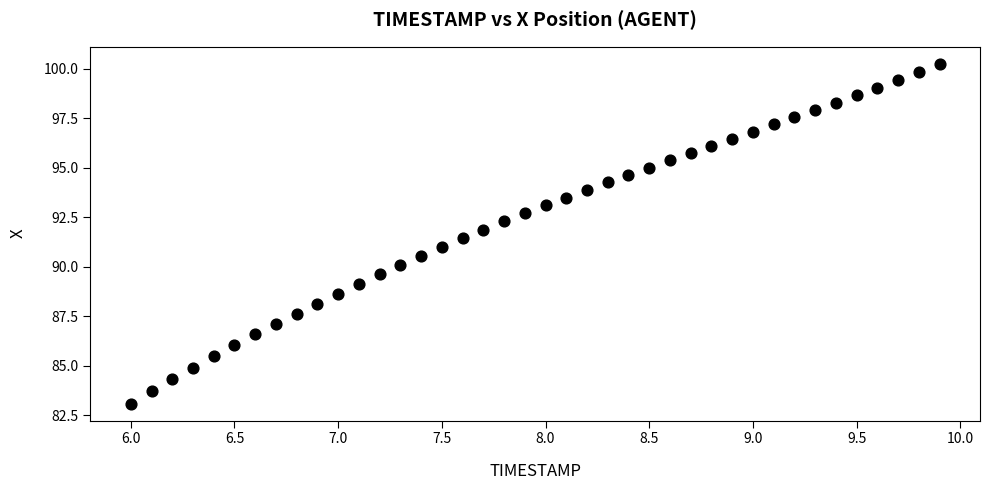

What is the range of X values (max minus min)?

3.9